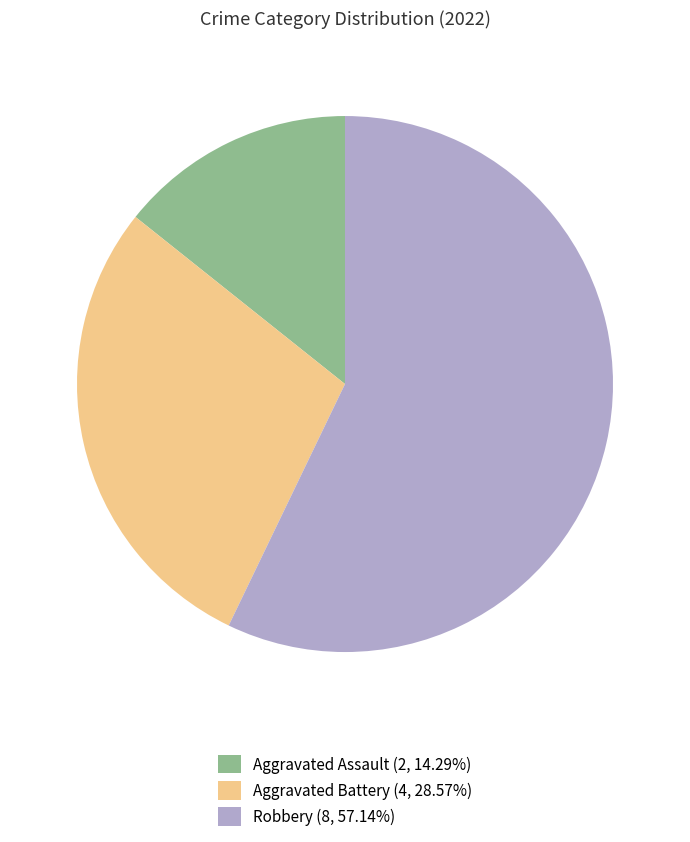

Count the number of slices in the pie.

3